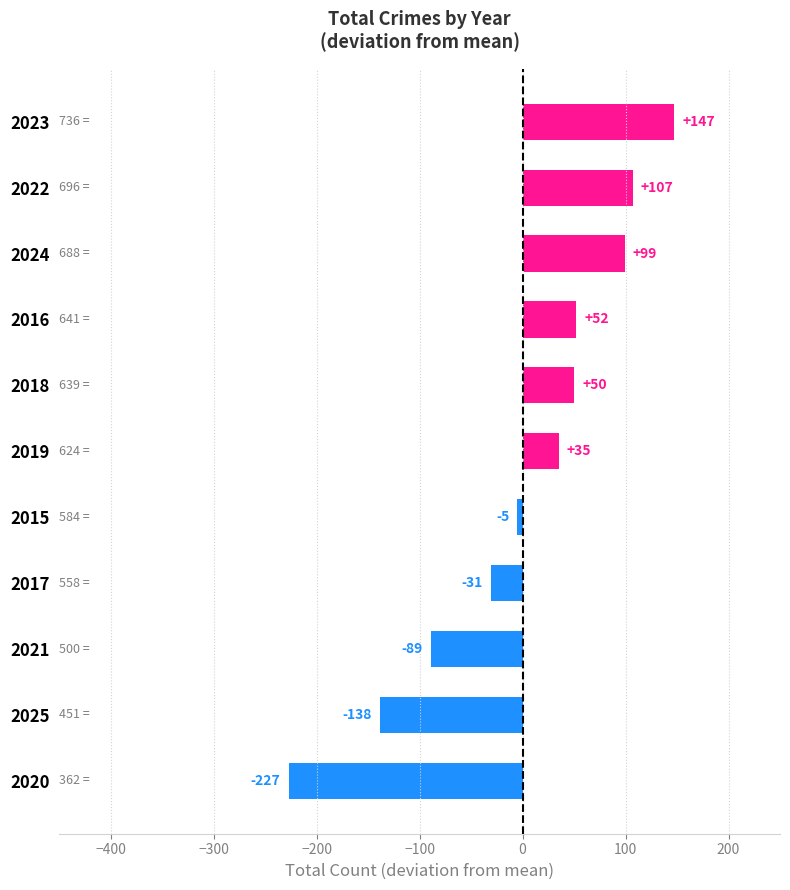

The value at 2021 is -137. True or false?

False